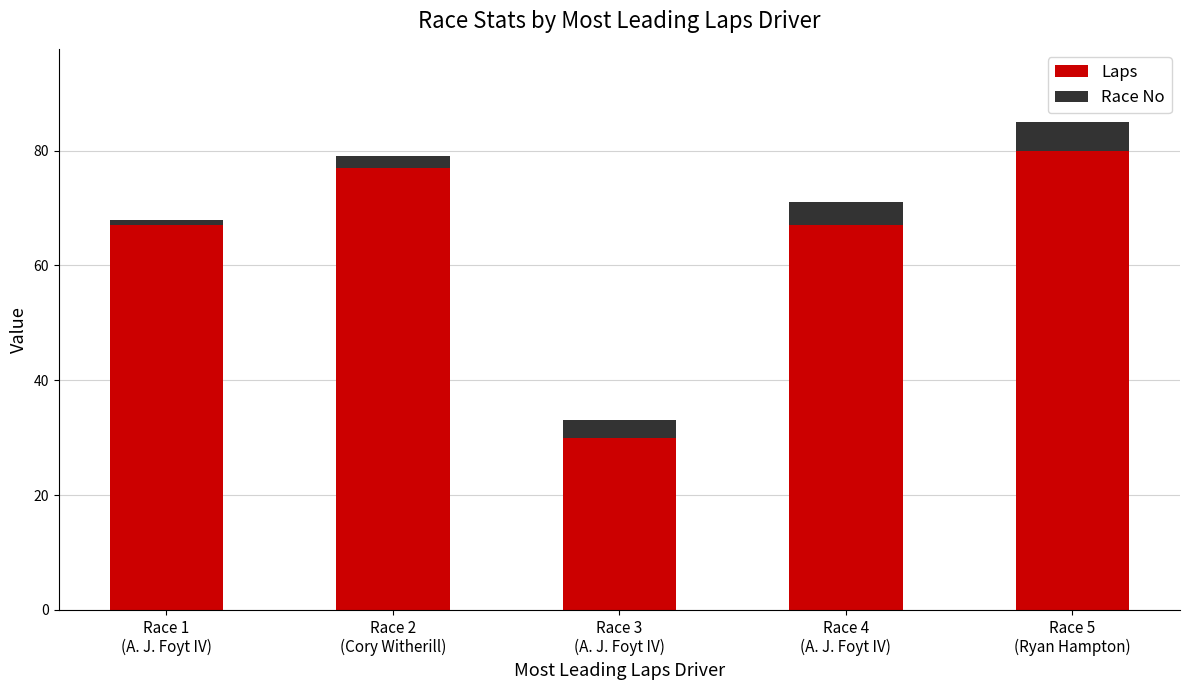

Reading left to right, list the values for the Laps series.

67	77	30	67	80